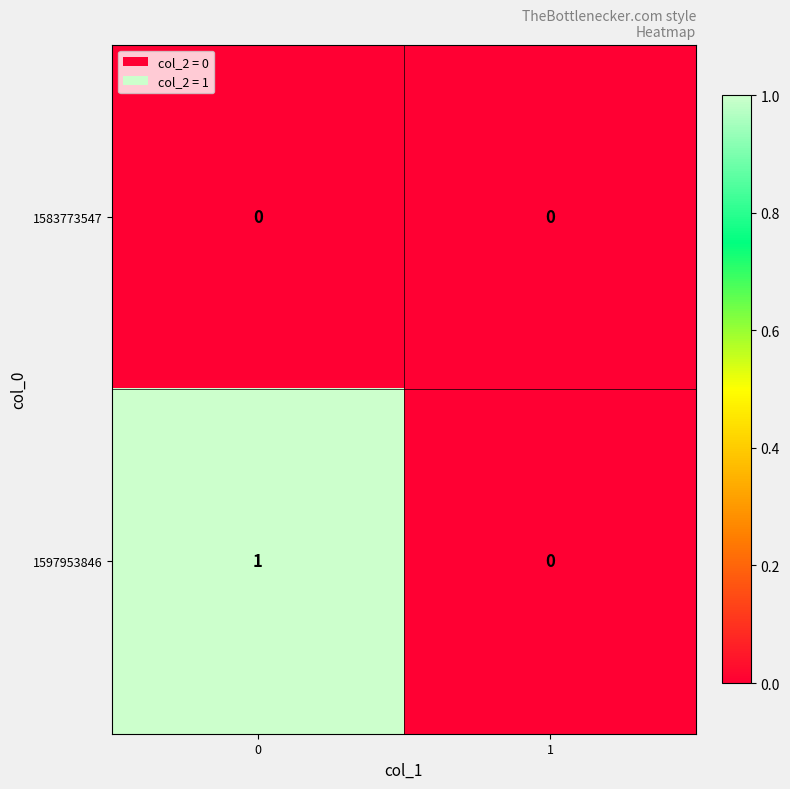

Between 0 and 1, which series saw the biggest shift?

1597953846